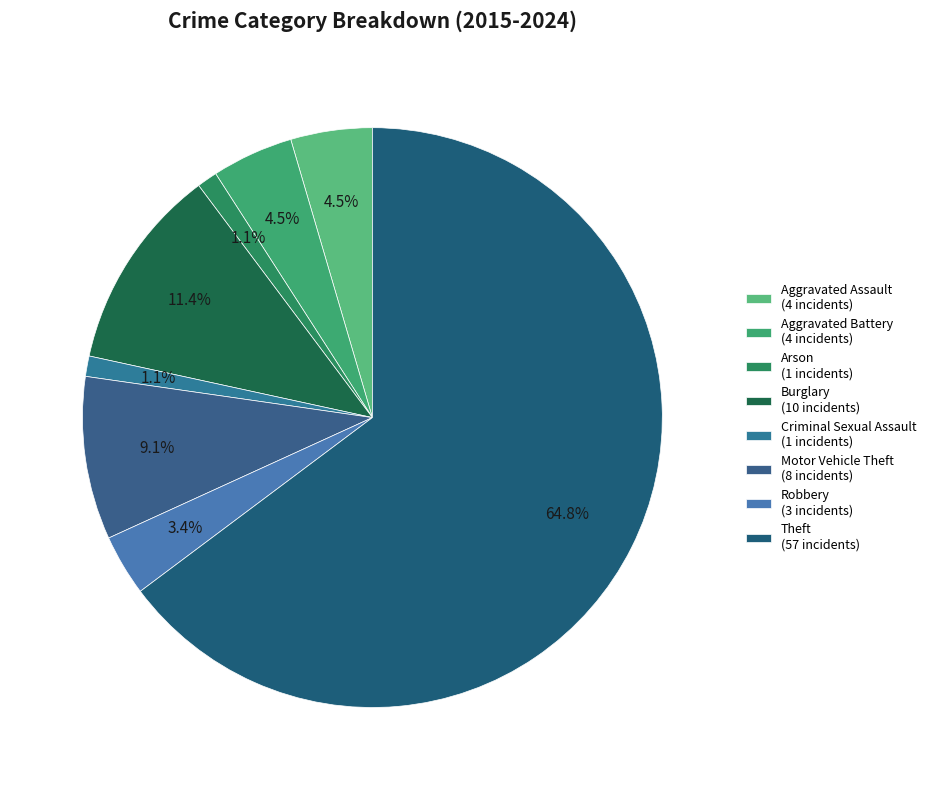

Rank the categories by value from lowest to highest.

Arson, Criminal Sexual Assault, Robbery, Aggravated Assault, Aggravated Battery, Motor Vehicle Theft, Burglary, Theft